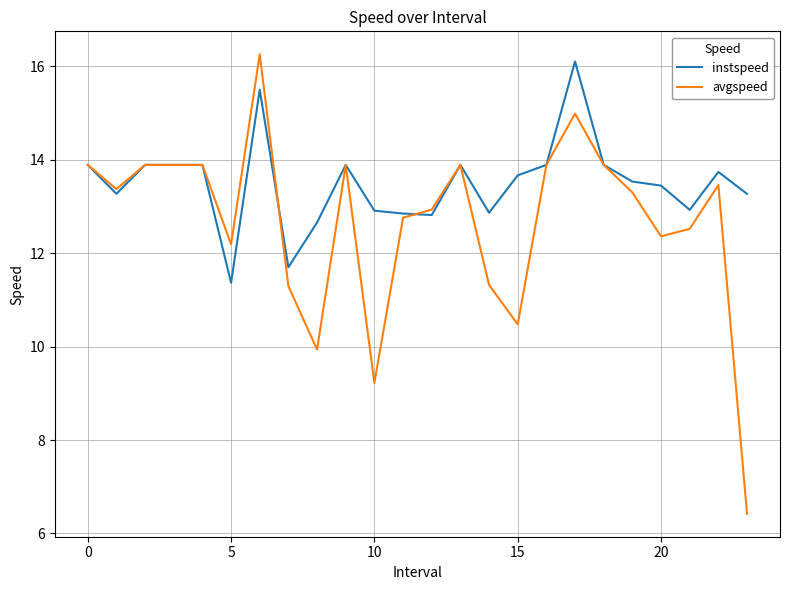

What is the sum of all avgspeed values?

303.9